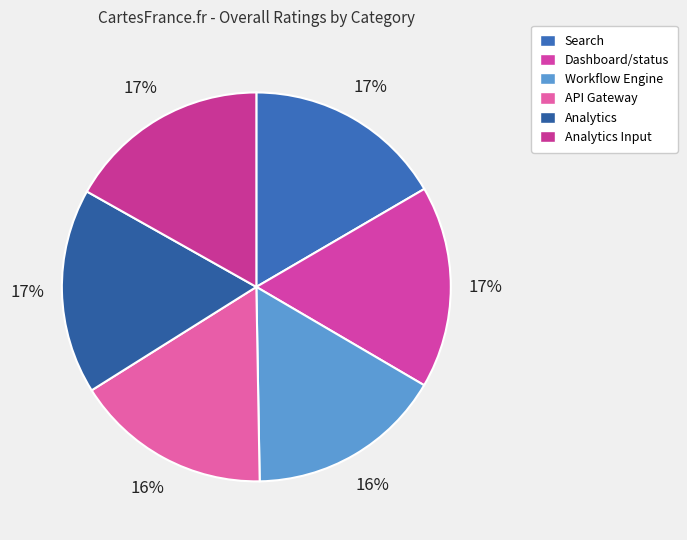

Which category has the biggest portion of the pie?

Analytics